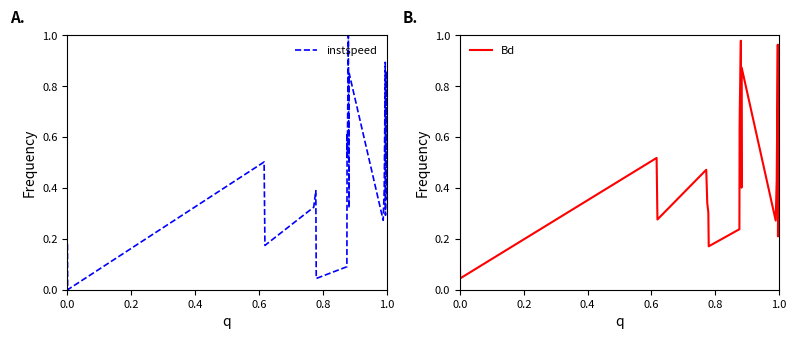

What are all the series names shown in the legend?

instspeed, Bd